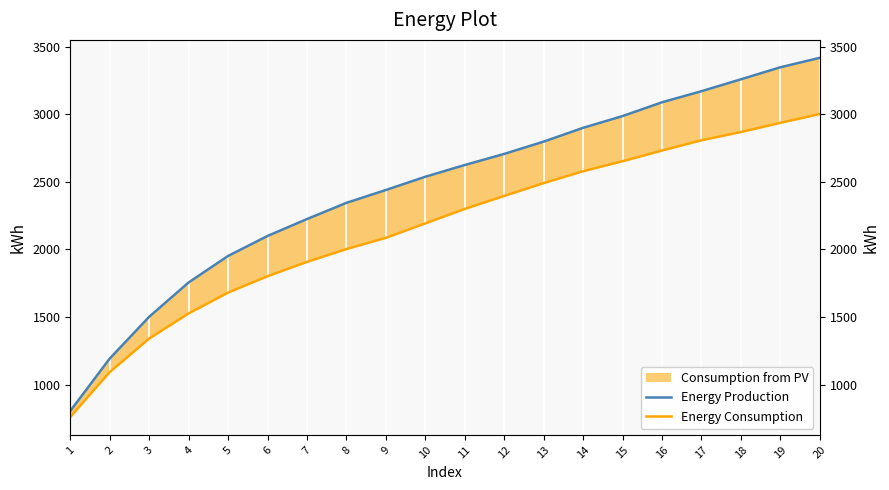

True or false: Energy Consumption has more than 0 points higher than both neighbors.

False